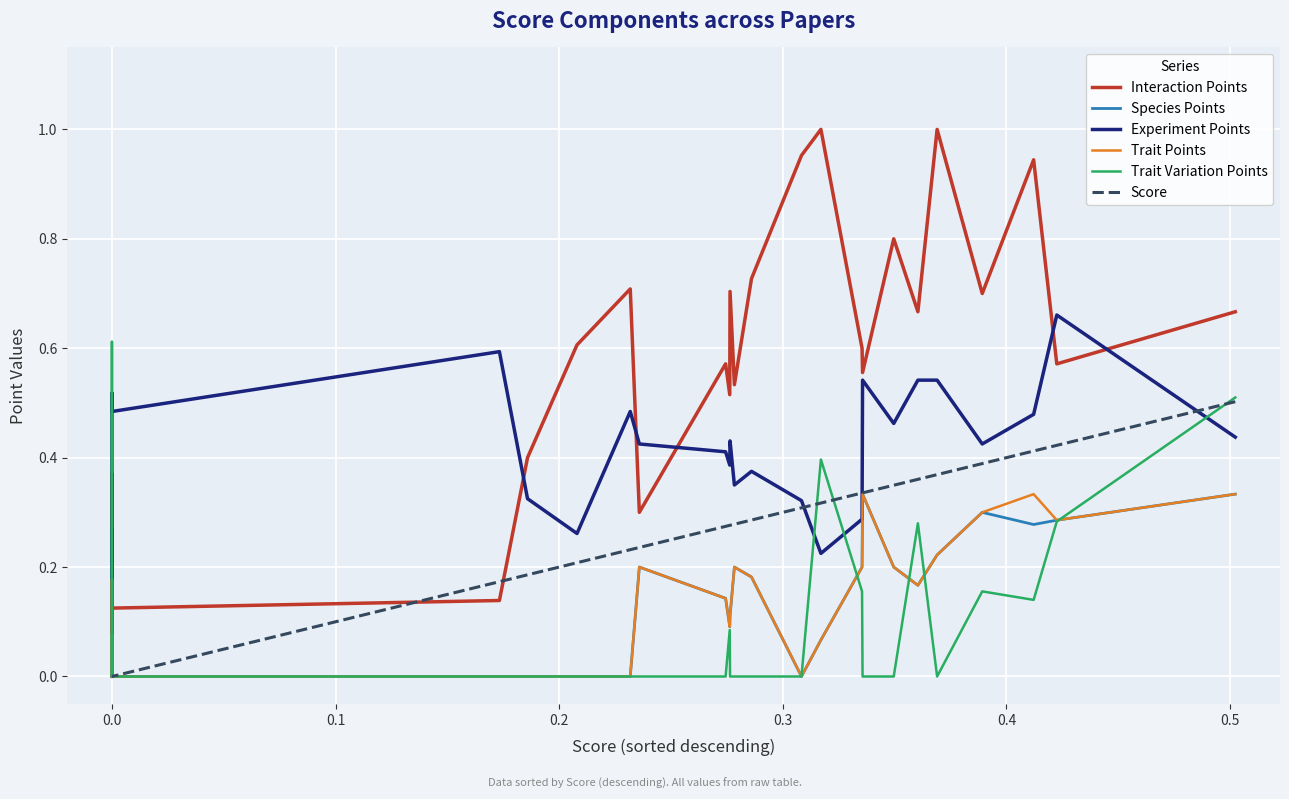

At how many categories does at least one series exceed 0?

27